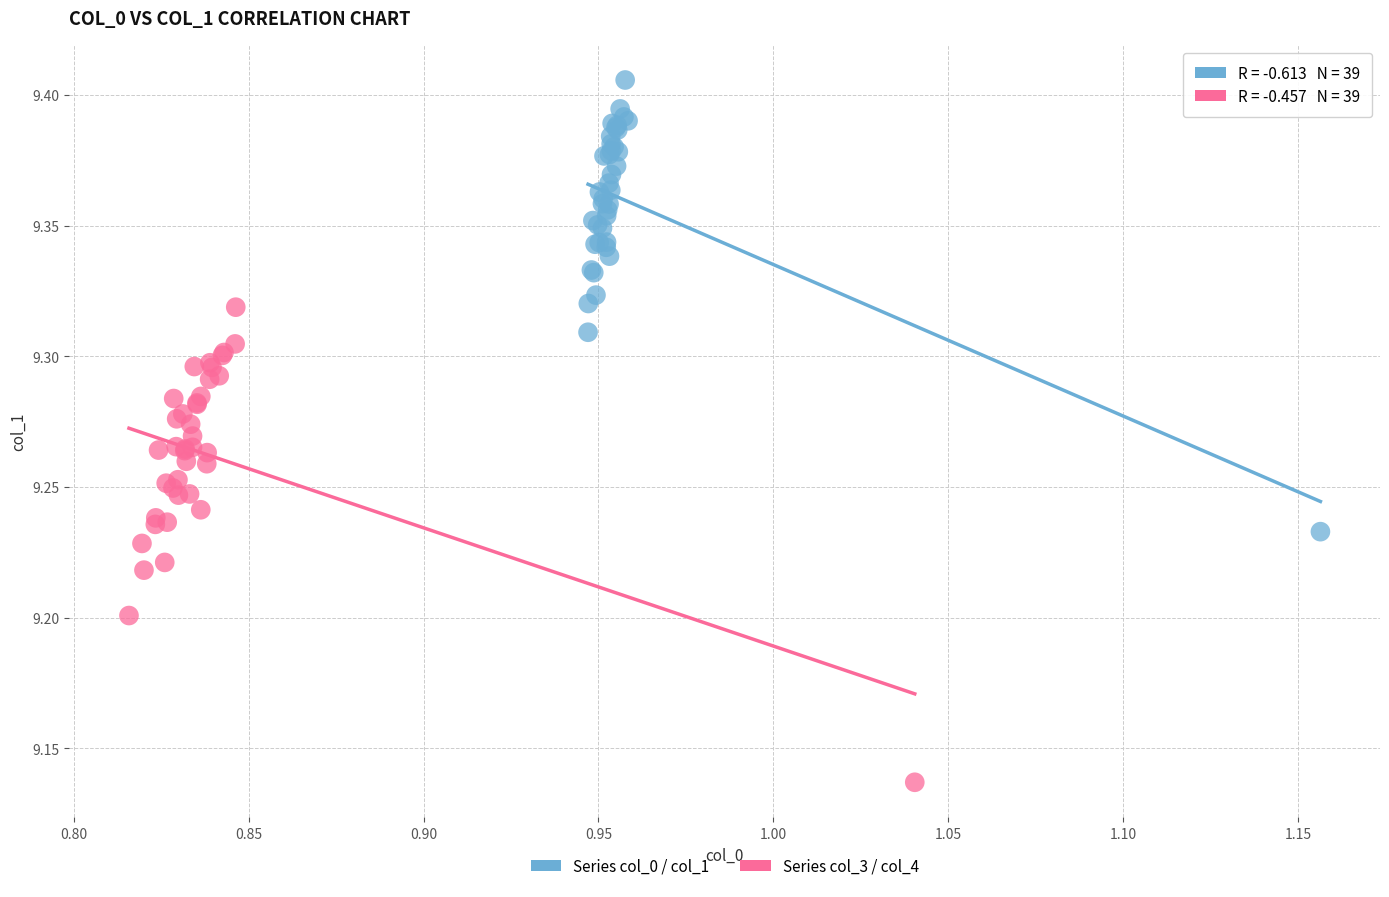

Which series reaches the minimum Y coordinate?

Series col_3 / col_4